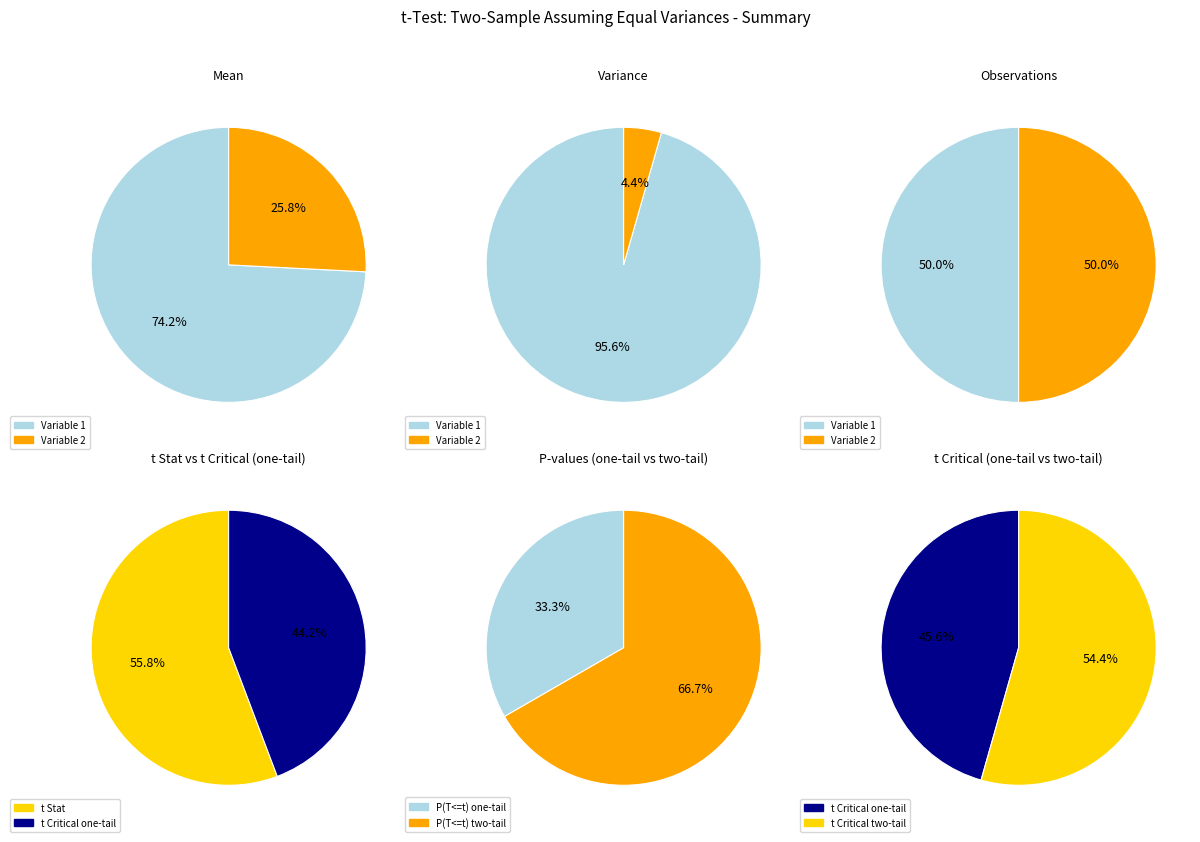

The Variable 2 slice represents 35% of the pie. True or false?

False